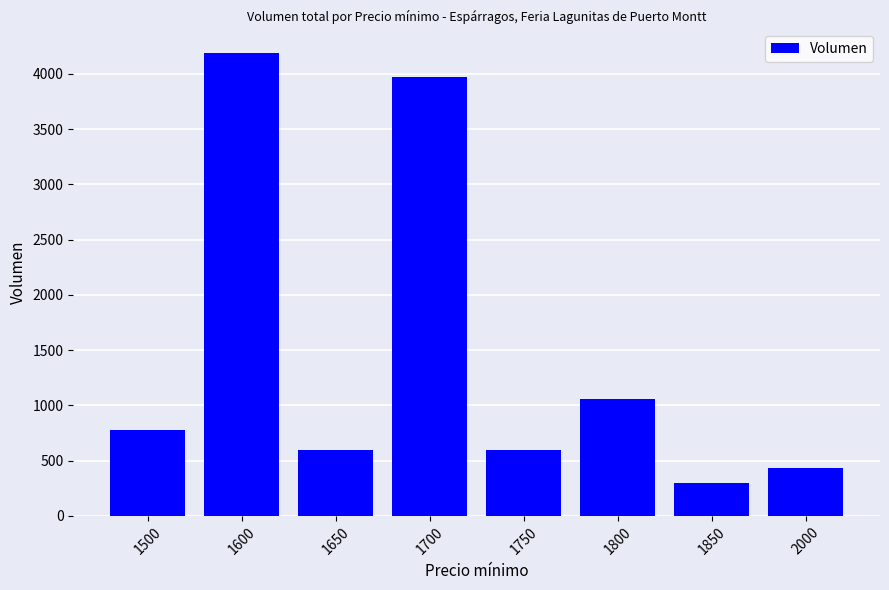

What is the value of the 5th bar from the left?

600